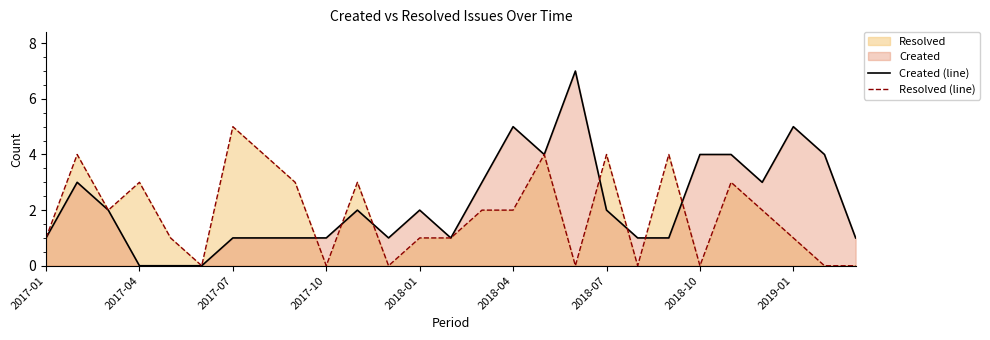

How many distinct data groups are displayed?

2